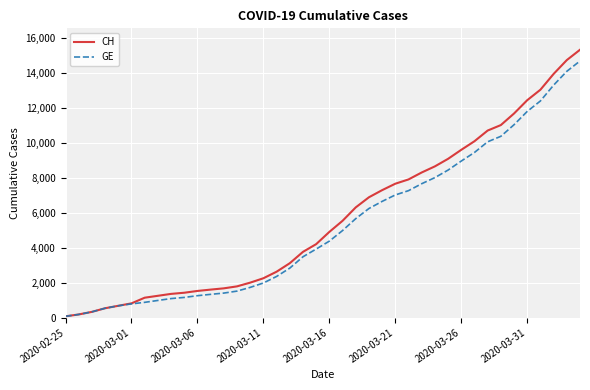

Which series has the widest spread of values?

CH